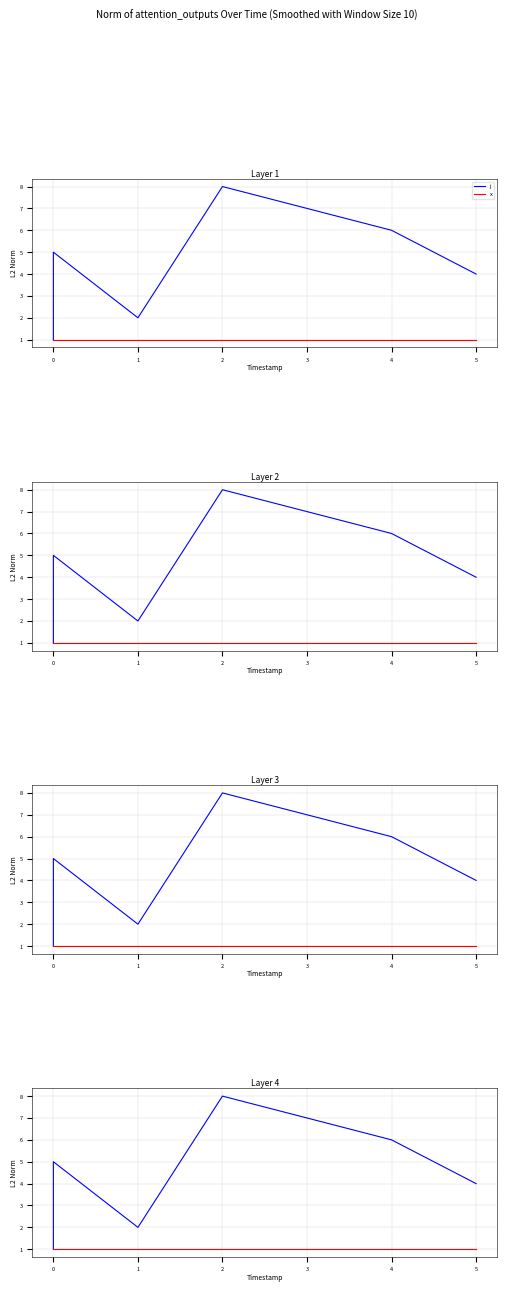

Count the number of data series in this chart.

2